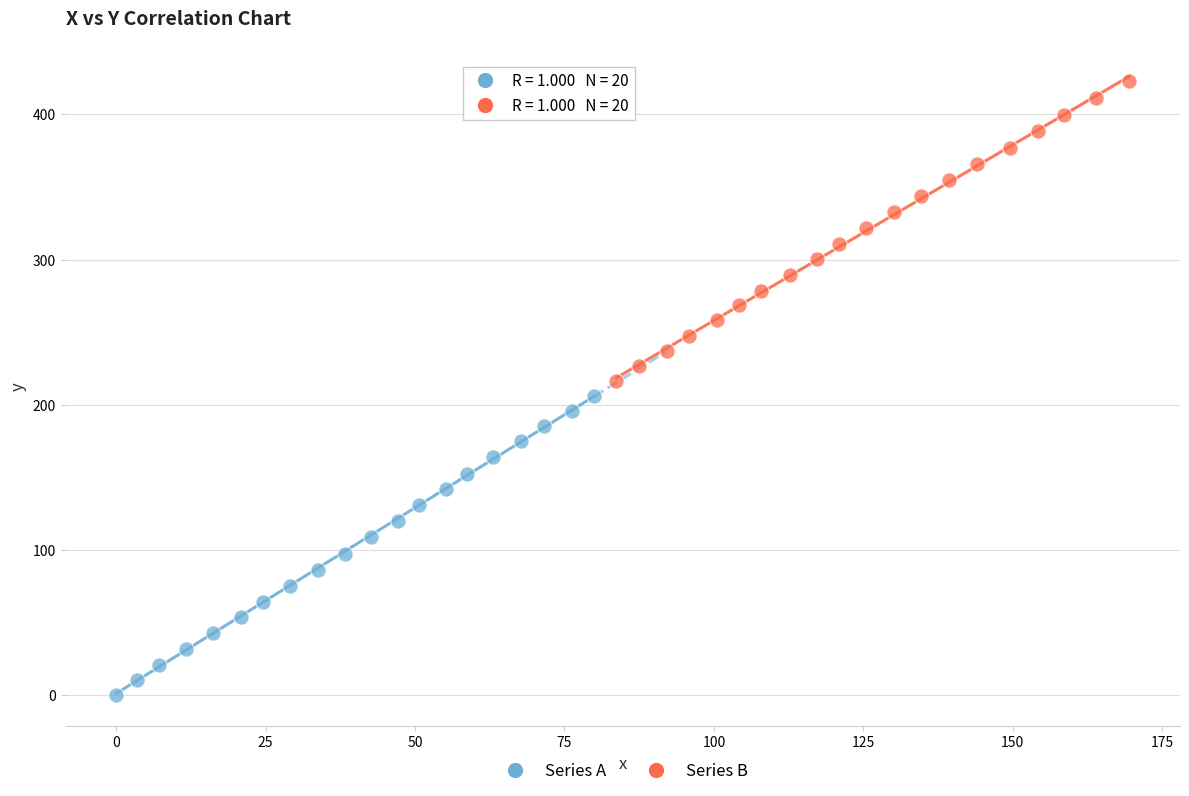

Which series contains the highest Y value?

Series B